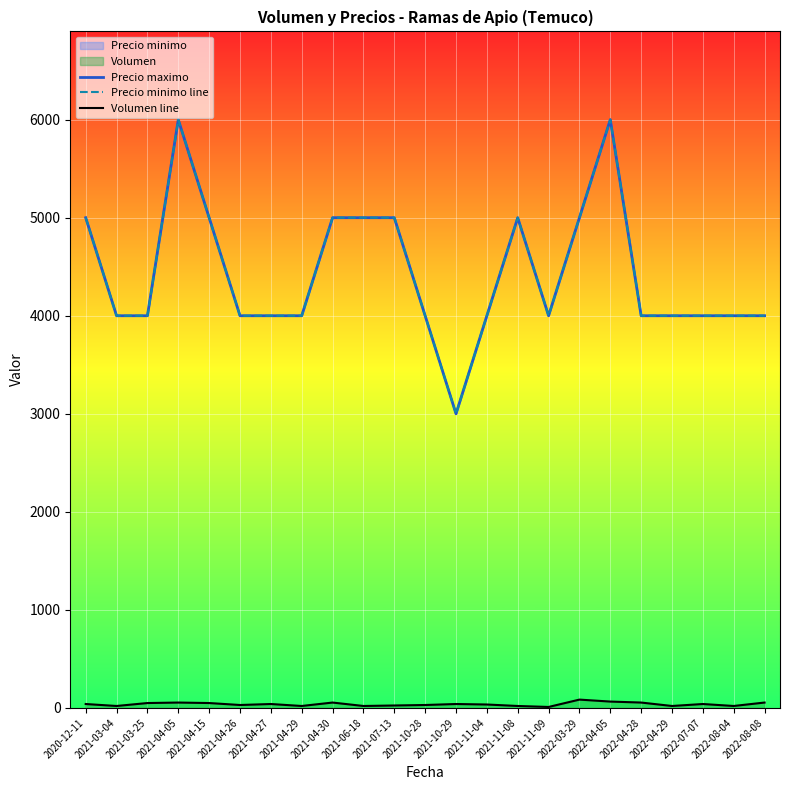

What is the average value of the Precio minimo line series?

4435